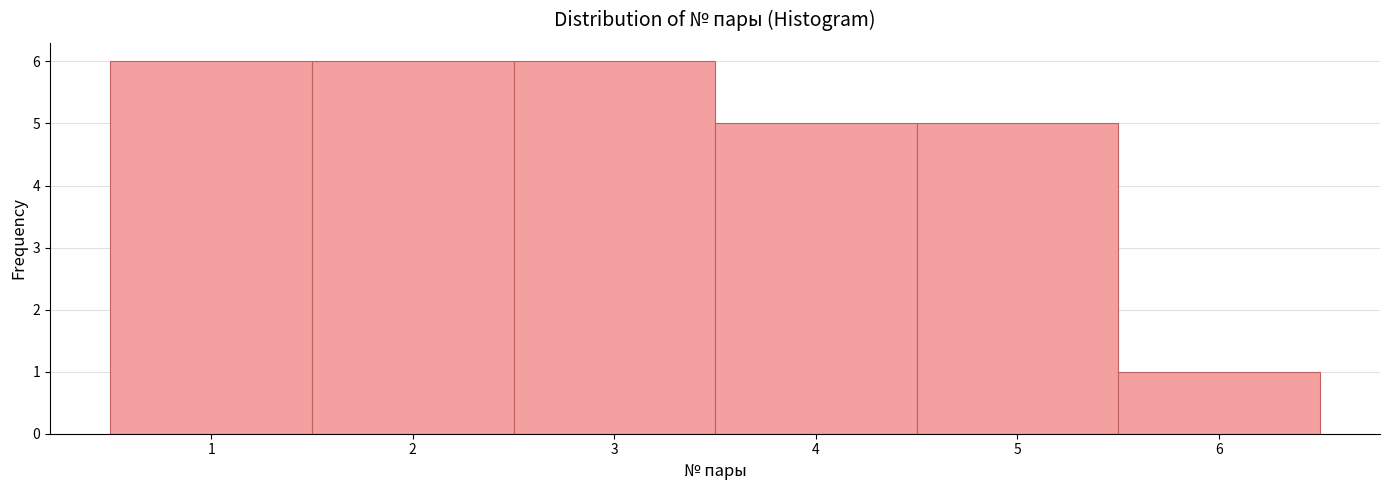

What is the height of the bar covering 2.5 to 3.5 on the x-axis? The values are not printed on the chart, so give them approximately, as read against the axis.

6